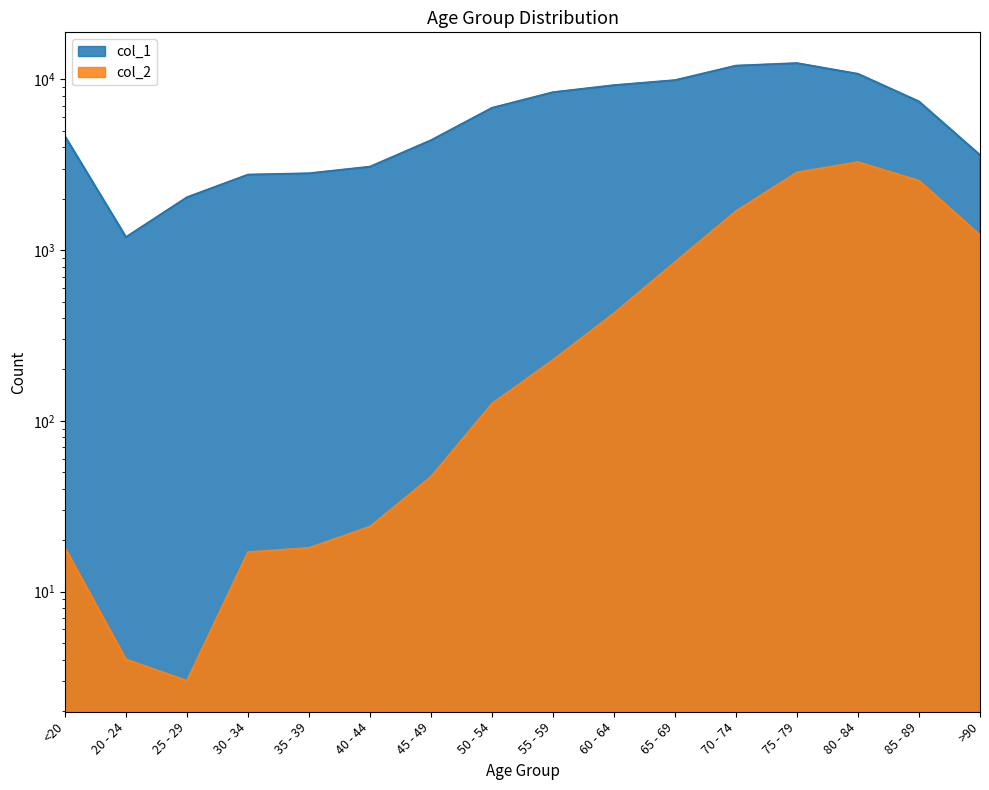

Which series changed the most between 35 - 39 and 75 - 79?

col_1